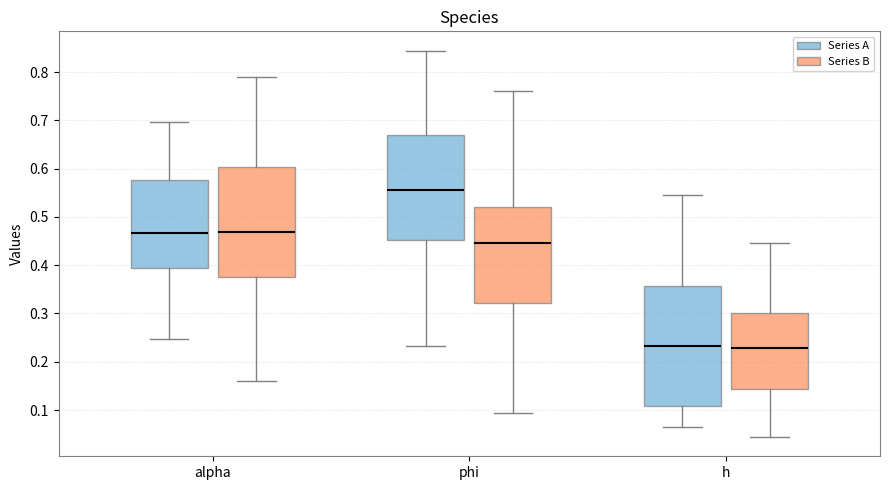

Reading left to right, read every box against the y-axis: the position of its median line, the range the box covers, and the ends of its whiskers. The values are not printed on the chart, so give them approximately, as read against the axis.

alpha (Series A): median 0.47, box 0.39 to 0.58, whiskers 0.25 to 0.70
alpha (Series B): median 0.47, box 0.38 to 0.60, whiskers 0.16 to 0.79
phi (Series A): median 0.56, box 0.45 to 0.67, whiskers 0.23 to 0.84
phi (Series B): median 0.45, box 0.32 to 0.52, whiskers 0.09 to 0.76
h (Series A): median 0.23, box 0.11 to 0.36, whiskers 0.06 to 0.55
h (Series B): median 0.23, box 0.14 to 0.30, whiskers 0.04 to 0.45